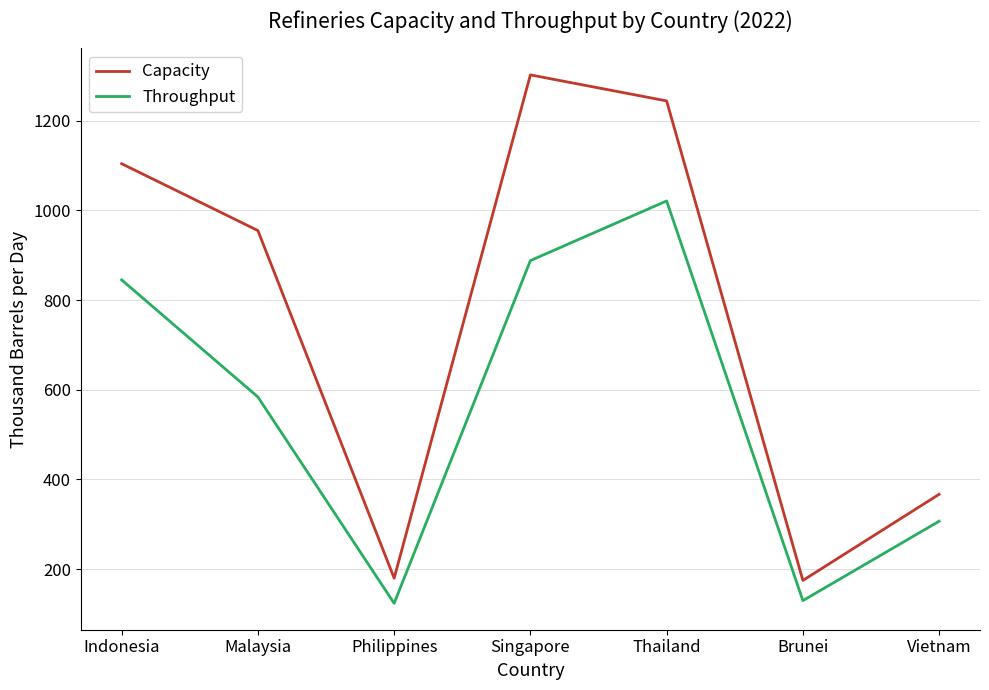

Which series has the largest range (max minus min)?

Capacity